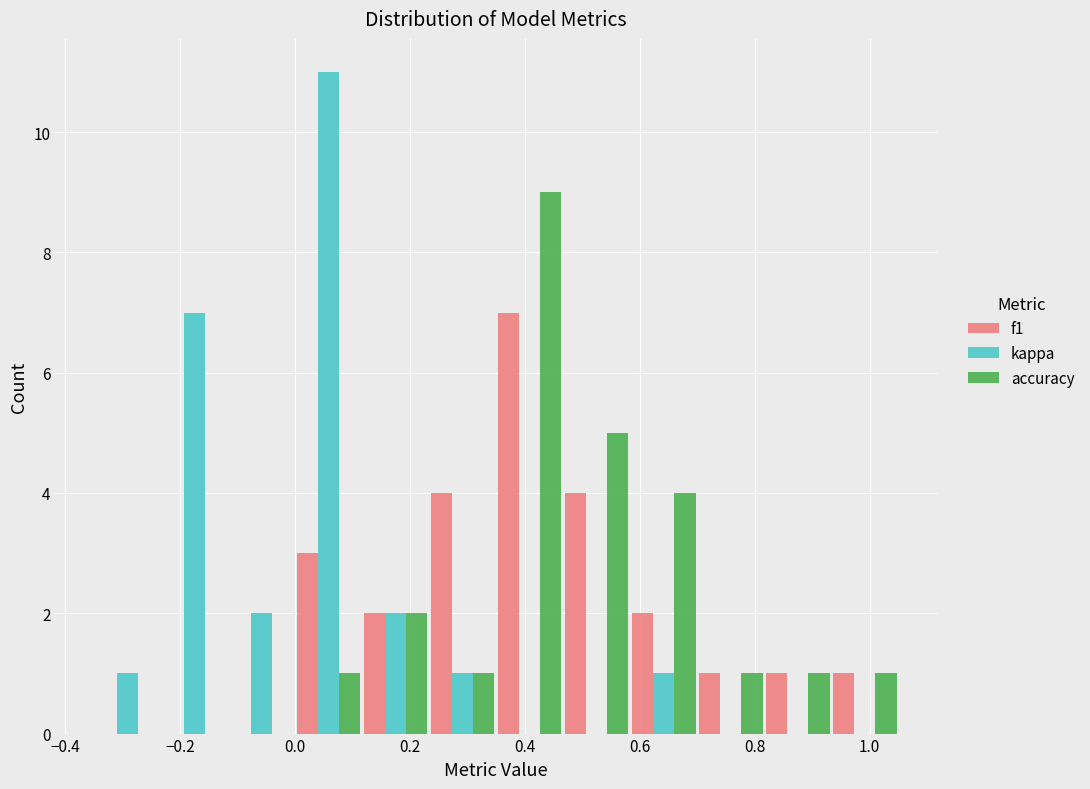

In the f1 series, which range on the x-axis has the tallest bar?

0.36 to 0.46